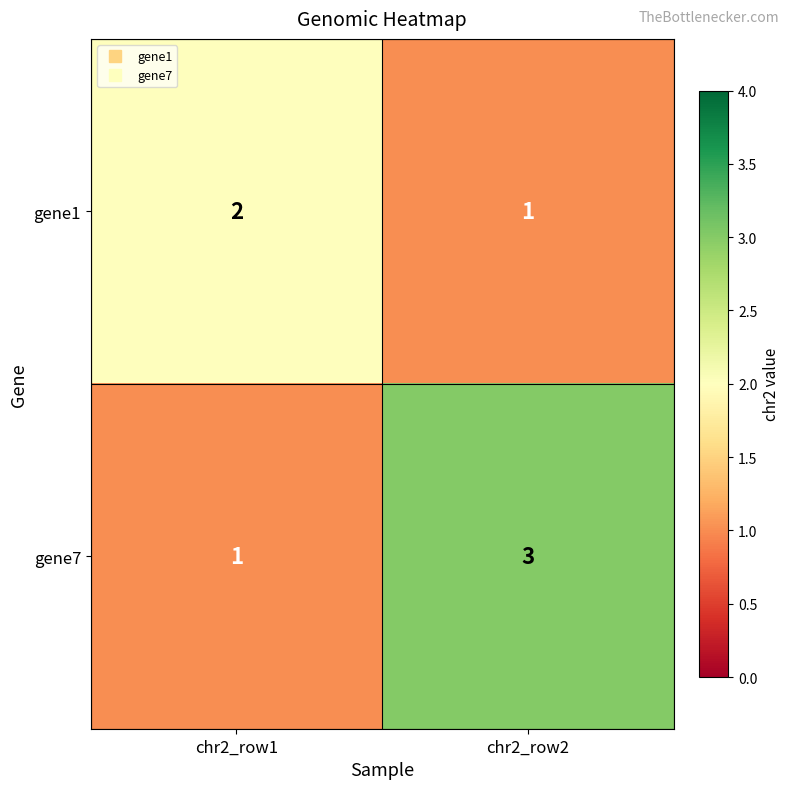

Is it true that gene7 equals 1 at chr2_row2?

False